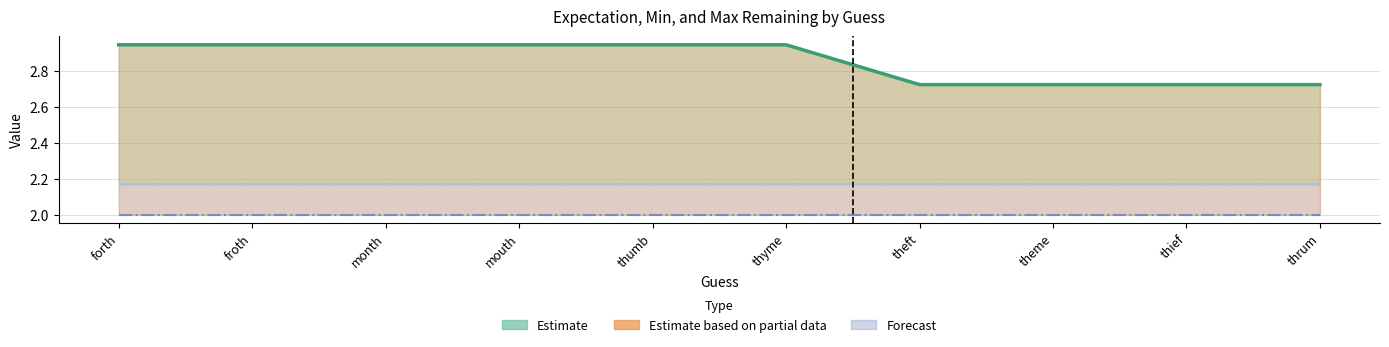

Which has a higher value, theme or mouth?

mouth